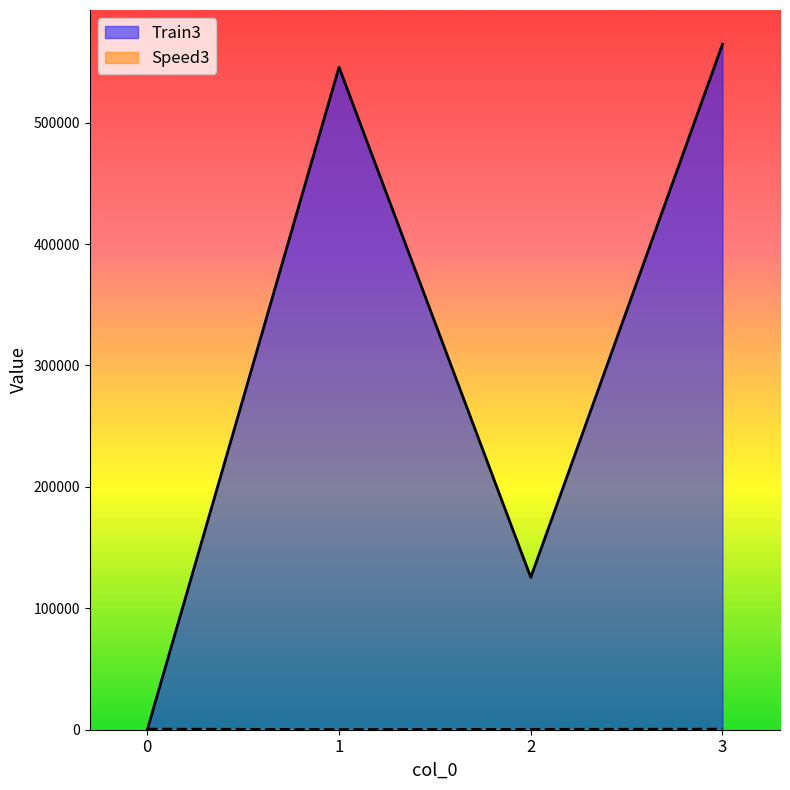

What is the value of the Train3 point at the 3rd from the left?

125464